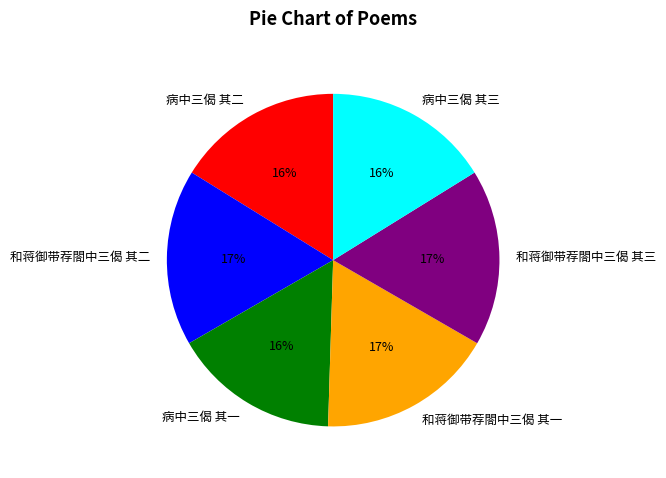

Count the number of slices in the pie.

6